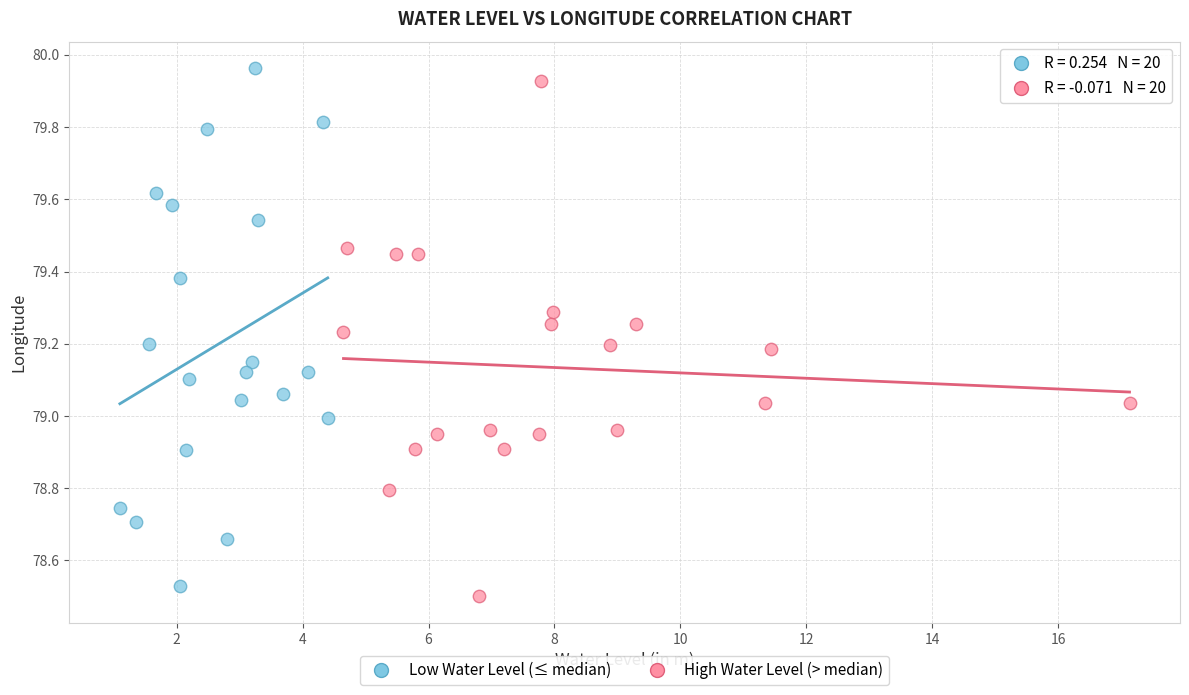

Which series contains the highest Y value?

Low Water Level (≤ median)